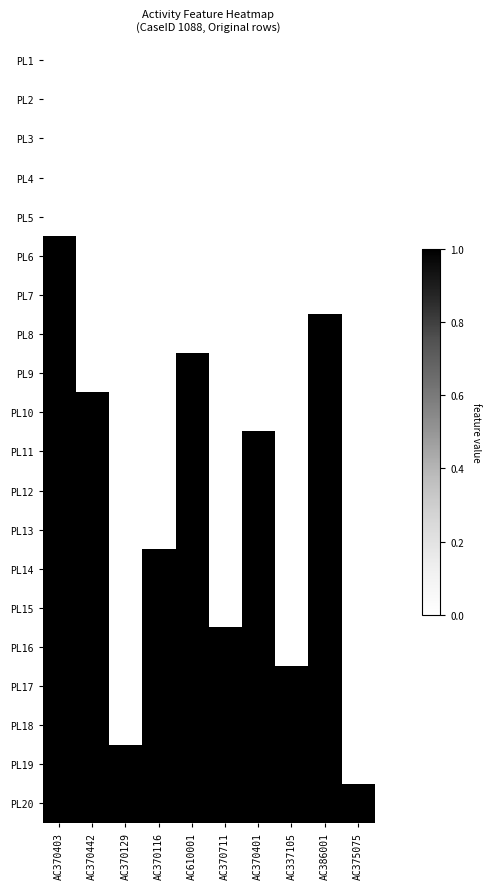

Which has a higher value, AC370442 or AC370116?

AC370442